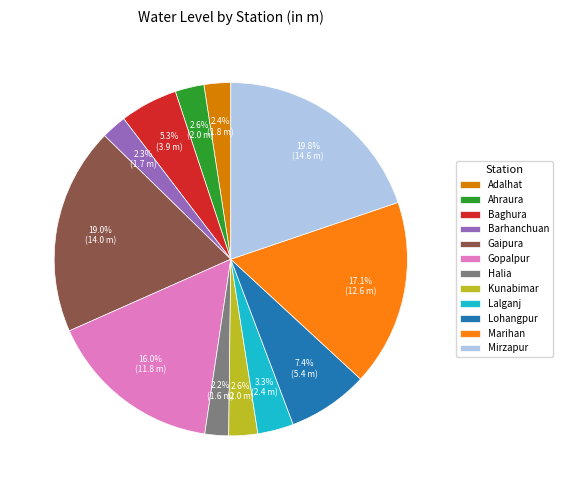

What percentage is the Marihan slice, to the nearest percent?

17%